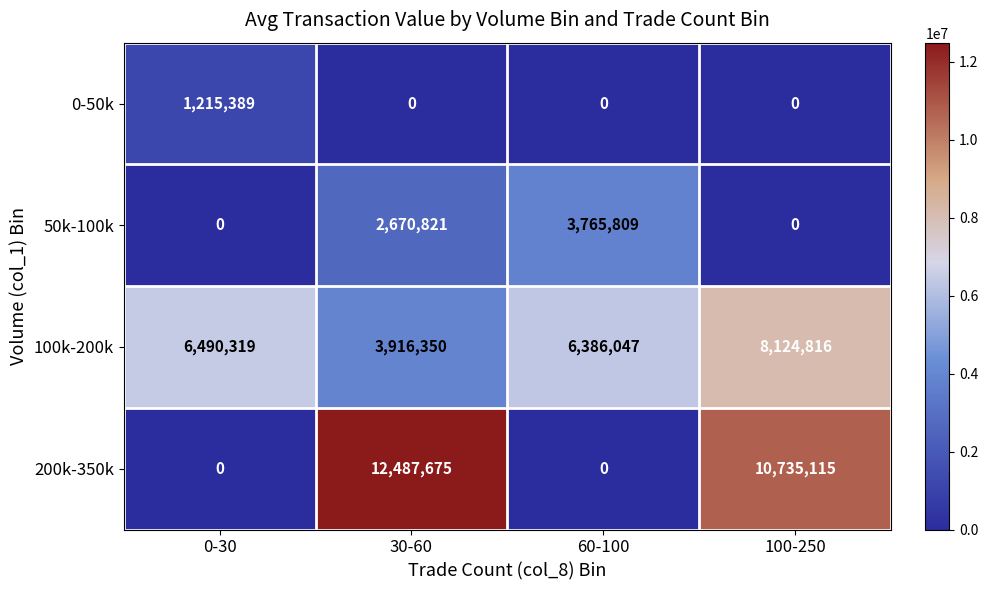

Is it true that 50k-100k equals 2220529 at 0-30?

False